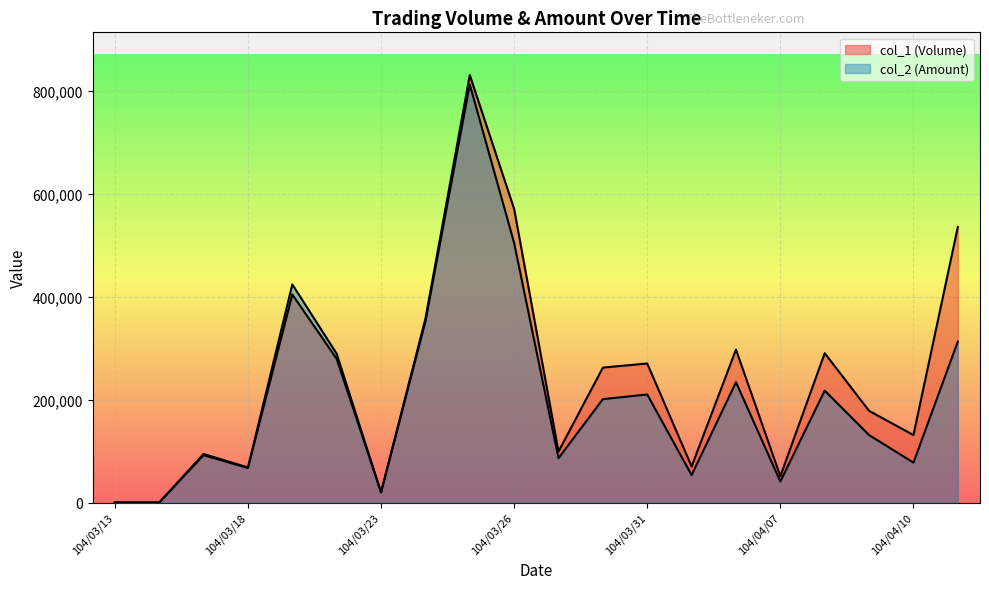

At which category does col_2 (Amount) reach its first local peak?

104/03/17